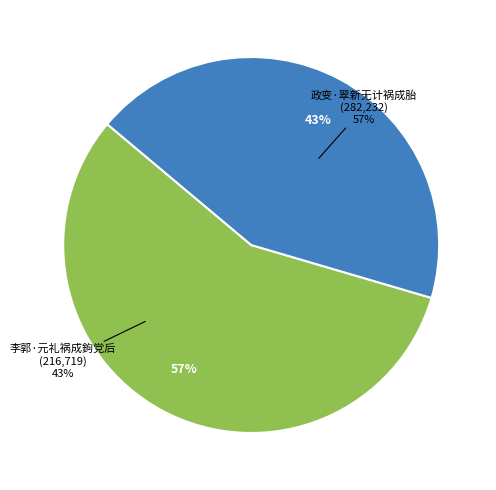

To the nearest percent, what is the difference between the largest and smallest slice percentages?

13%